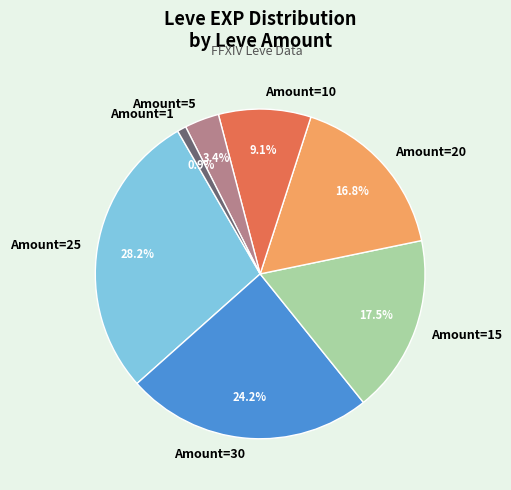

Approximately how many times larger is the value at Amount=10 compared to Amount=15?

0.5